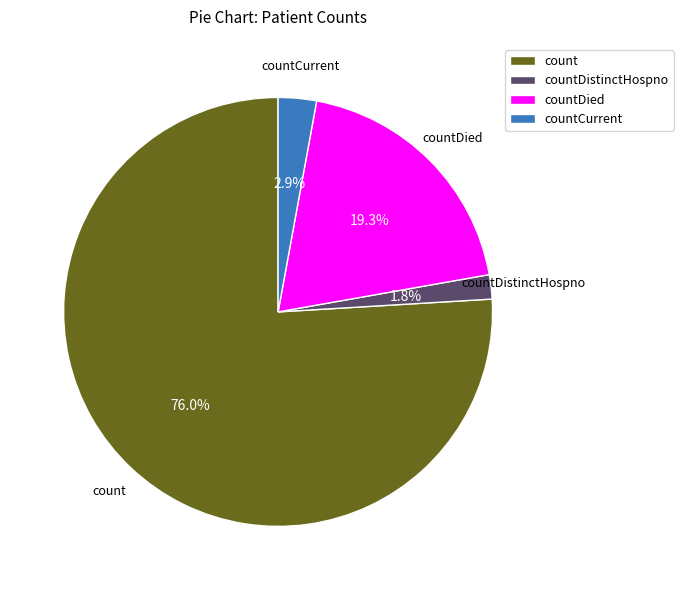

Is countDied the majority of the pie?

No